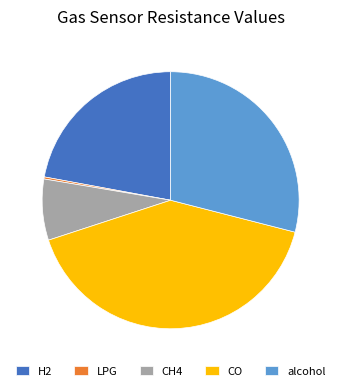

Is it true that alcohol is 29% of the pie?

True